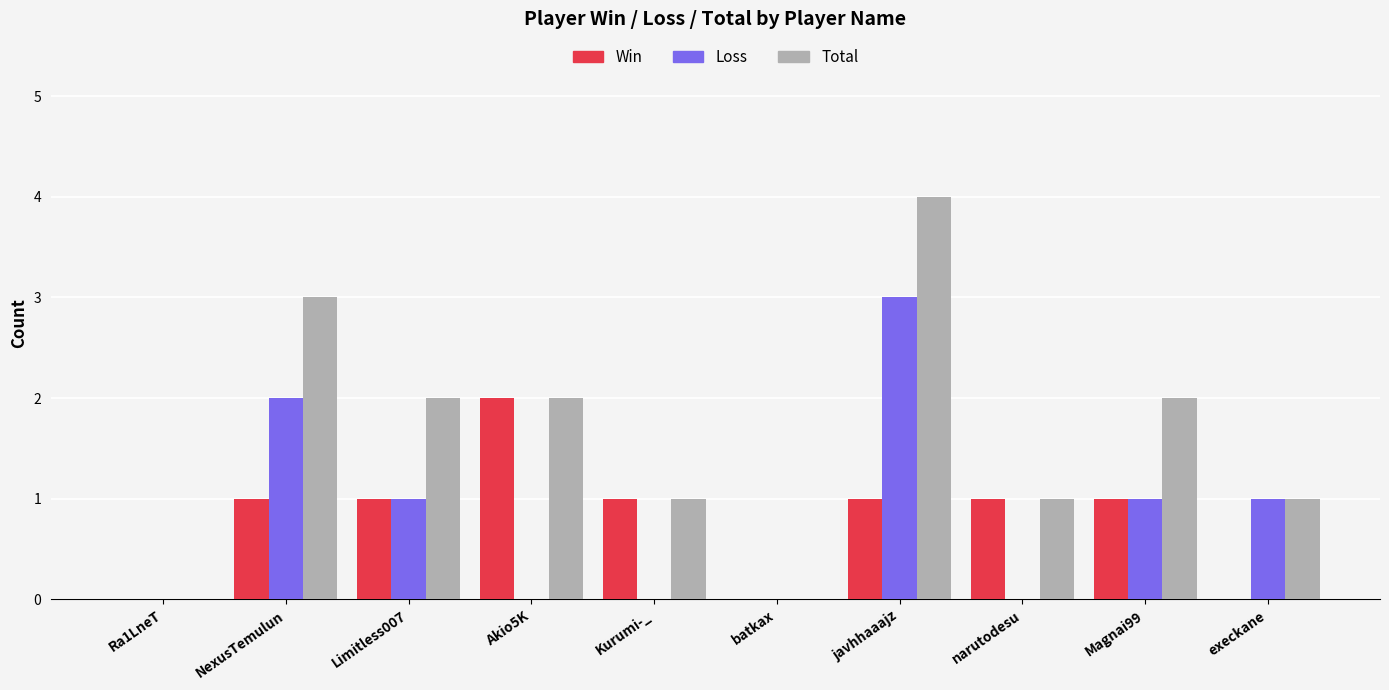

At which label does Total reach its peak?

javhhaaajz